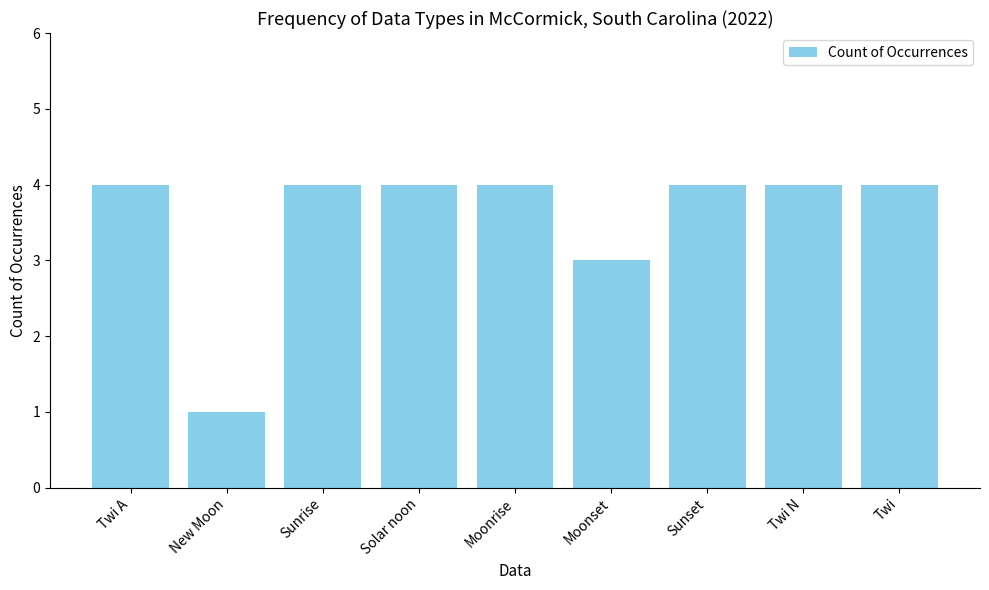

What position from the right is Twi N?

2